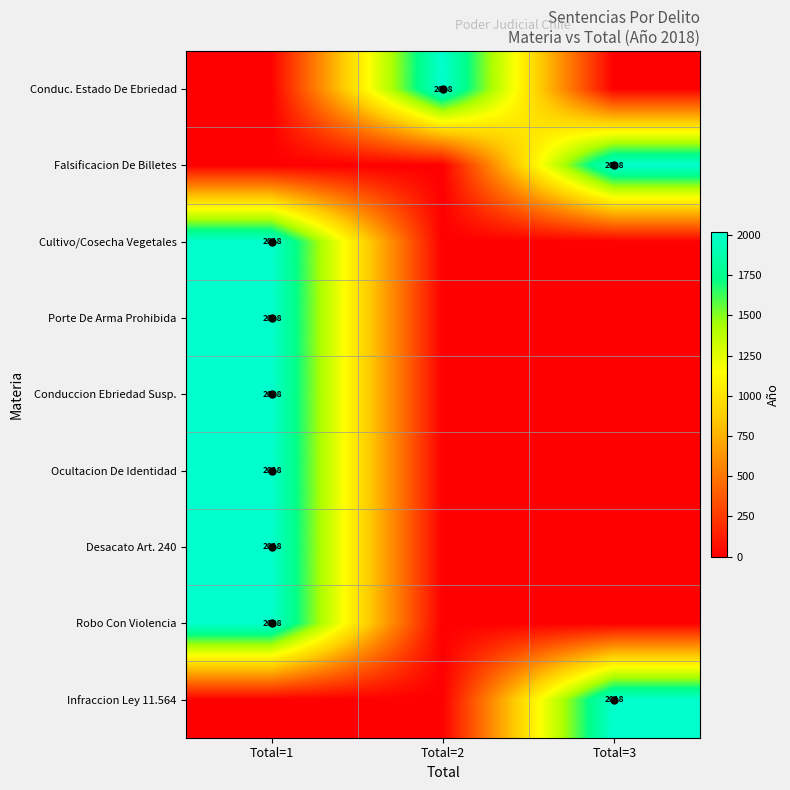

The value of Cultivo/Cosecha Vegetales at Total=1 is 2018. True or false?

True